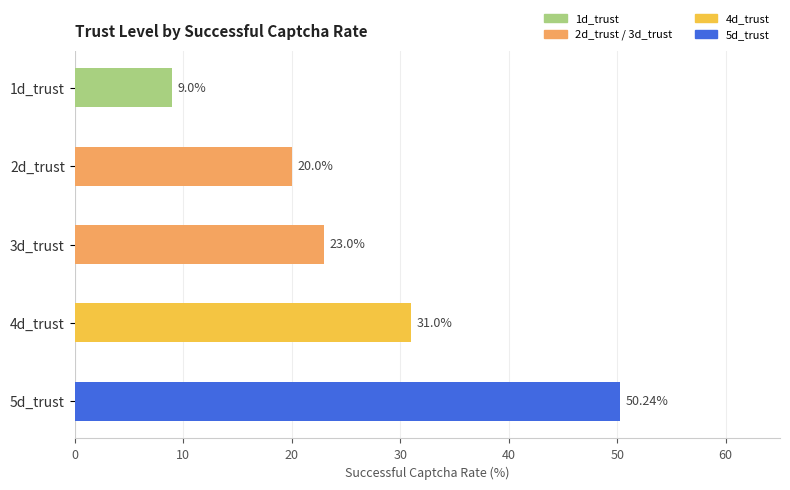

Which category has the highest value across all series?

5d_trust